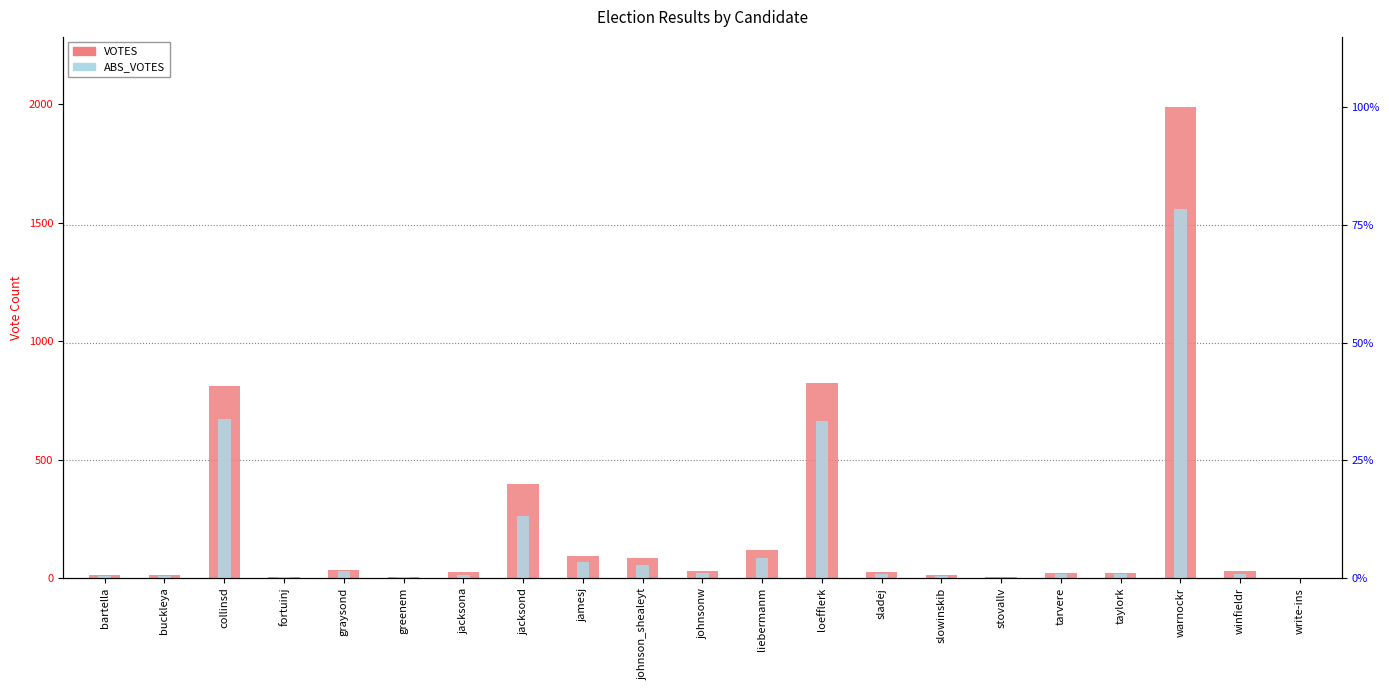

Which has a higher value, sladej or greenem?

sladej